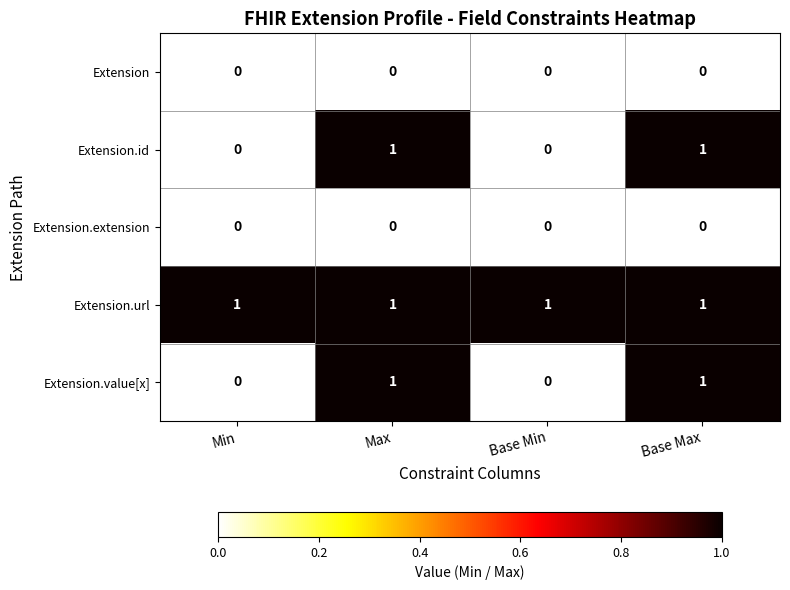

The Extension.value[x] series shows 0 at Base Max. True or false?

False